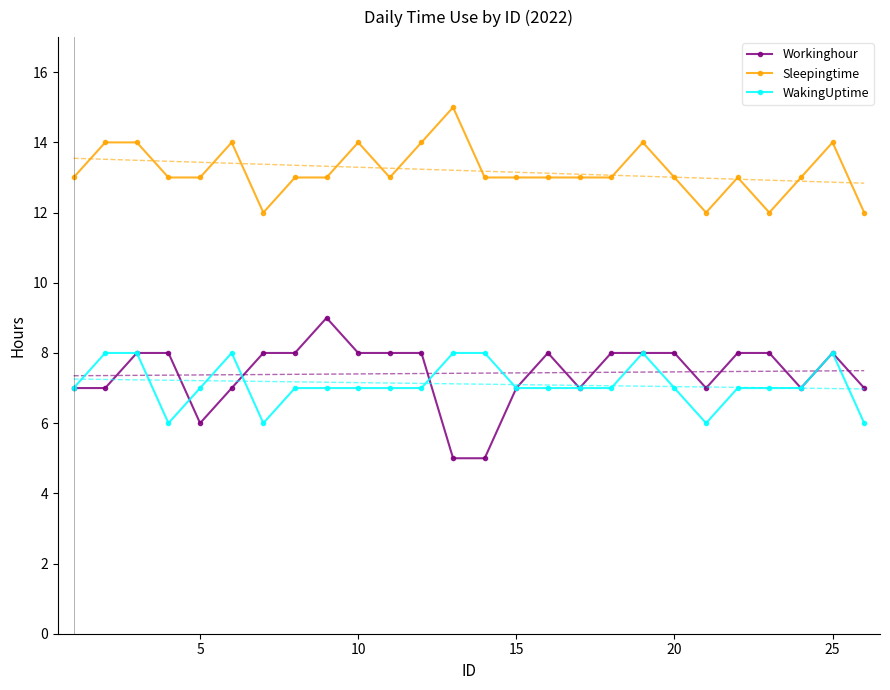

What is the sum of all Sleepingtime values?

343